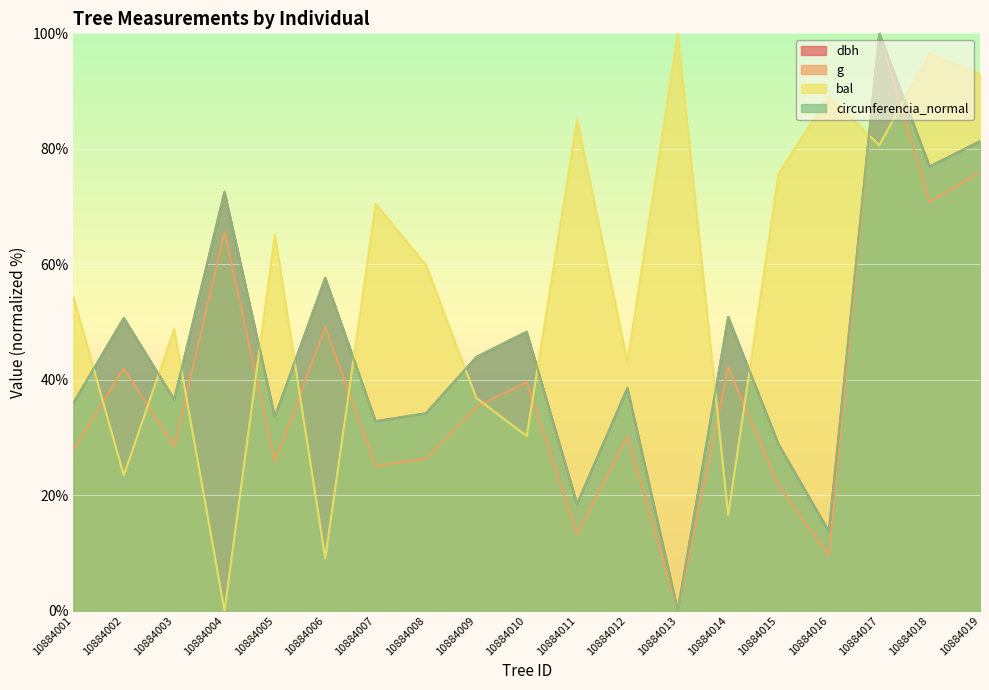

Where do dbh and circunferencia_normal first cross each other?

10884009 and 10884010